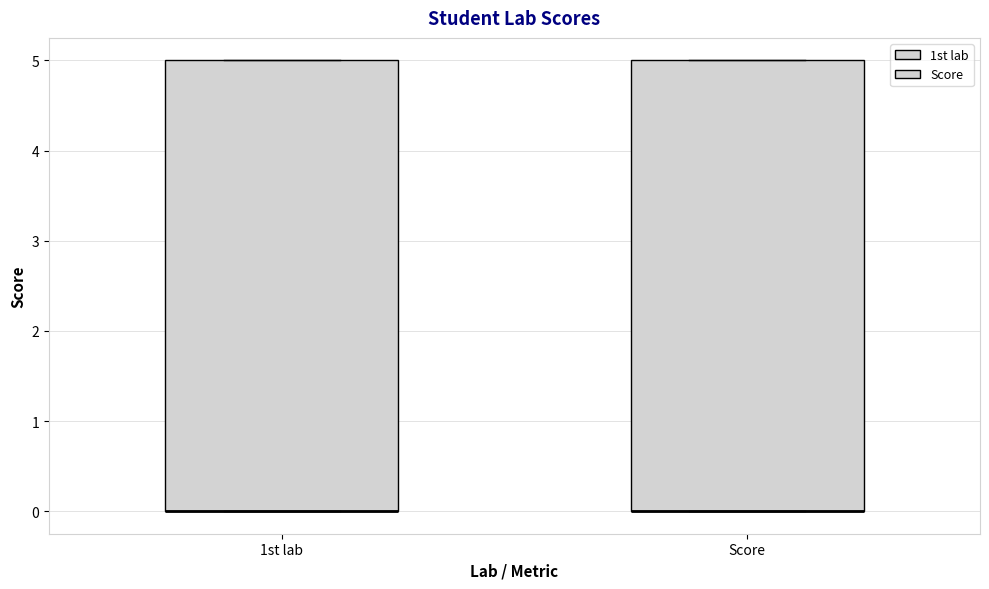

Reading left to right, read every box against the y-axis: the position of its median line, the range the box covers, and the ends of its whiskers. The values are not printed on the chart, so give them approximately, as read against the axis.

1st lab: median 0 (drawn on the box's lower edge), box 0 to 5, whiskers 0 to 5
Score: median 0 (drawn on the box's lower edge), box 0 to 5, whiskers 0 to 5